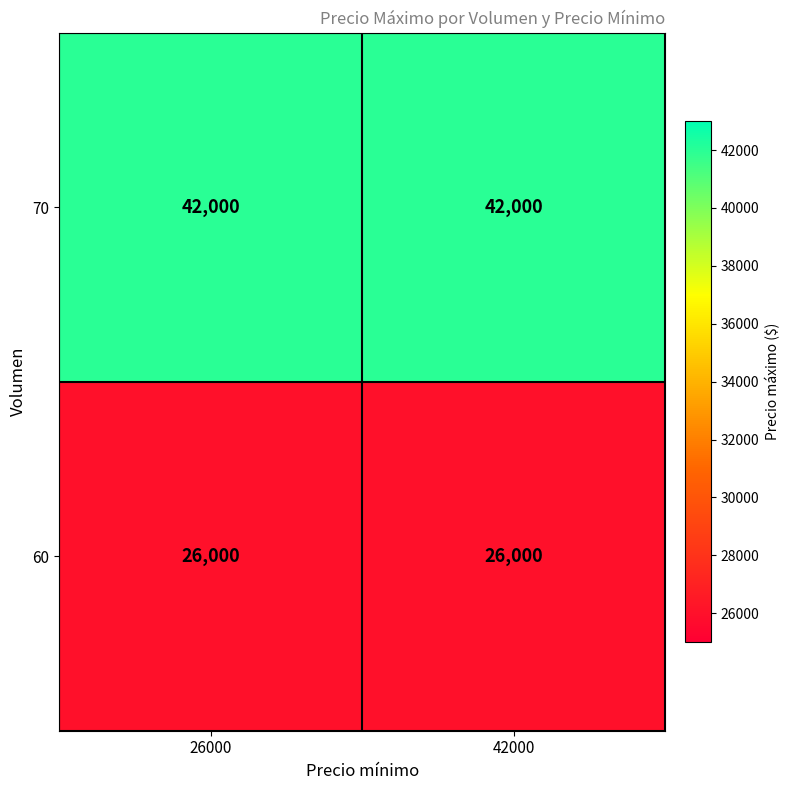

Reading right to left, extract all data points from this chart.

70: 42000=42000	26000=42000
60: 42000=26000	26000=26000